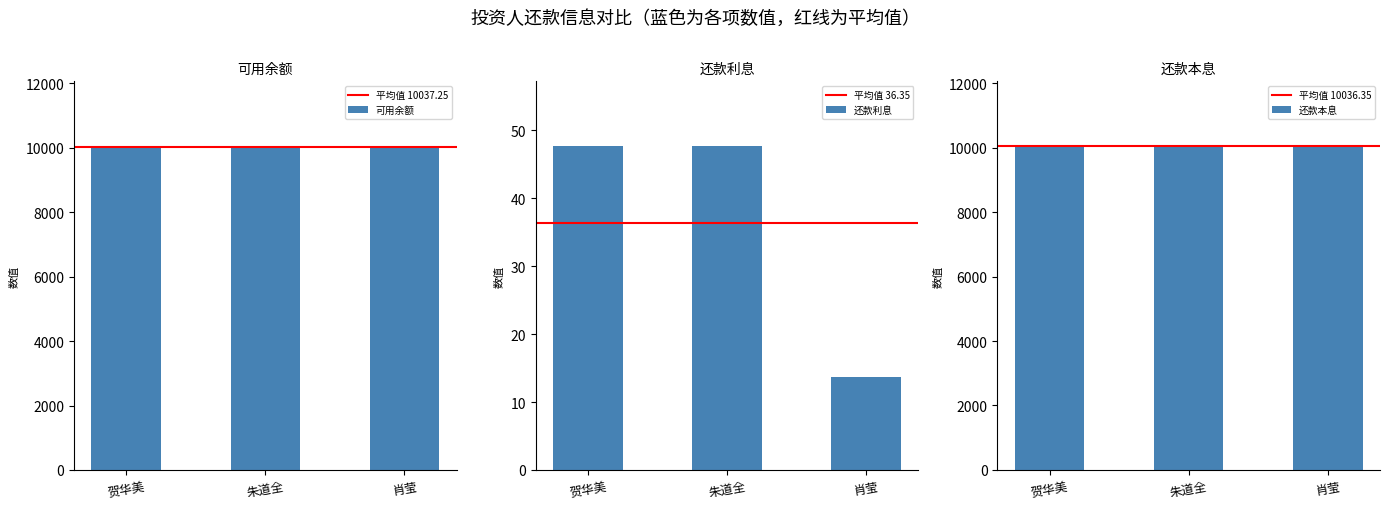

At which category does the chart reach its peak across all series?

贺华美